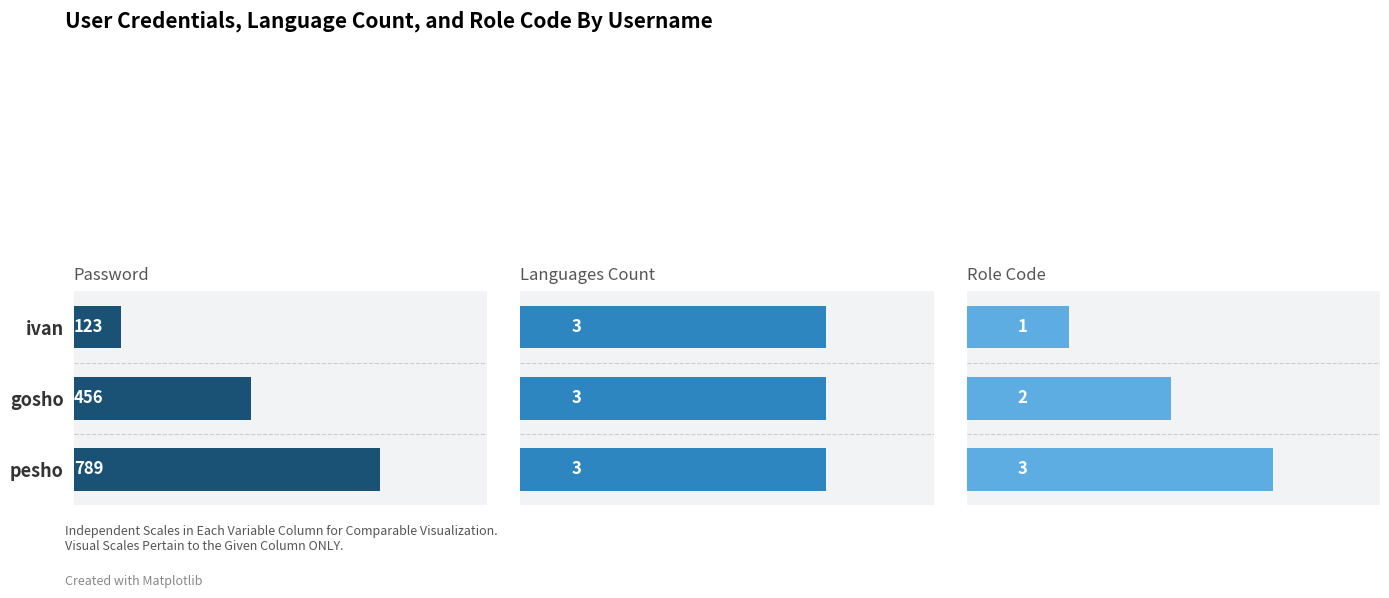

At how many categories does at least one series exceed 559?

1